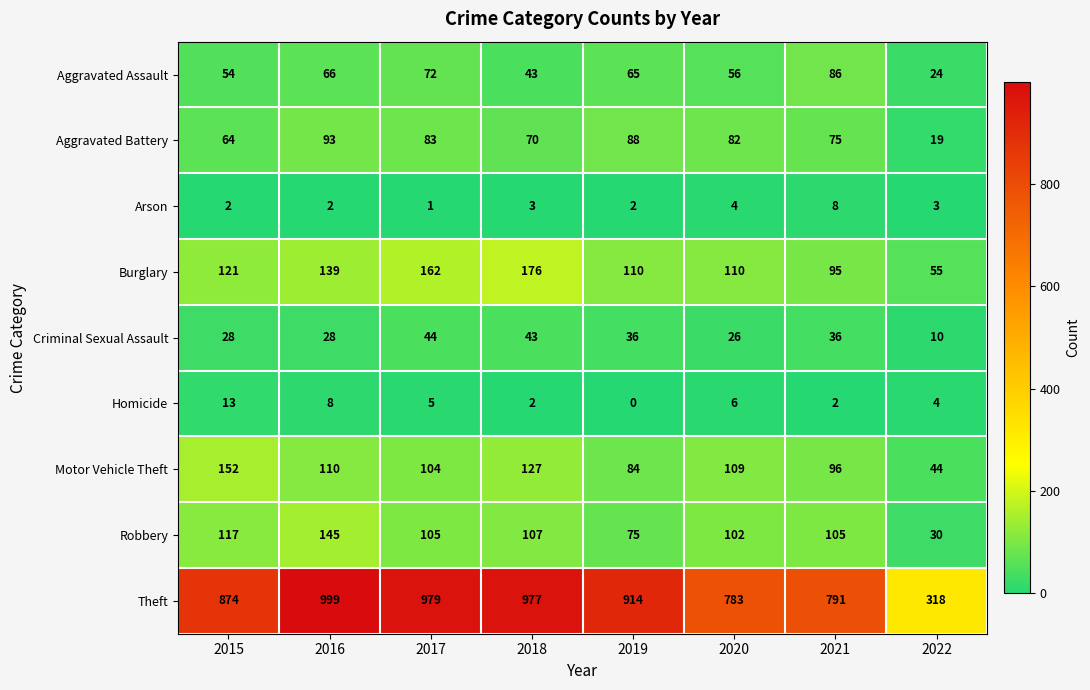

What is the sum of all Burglary values?

968